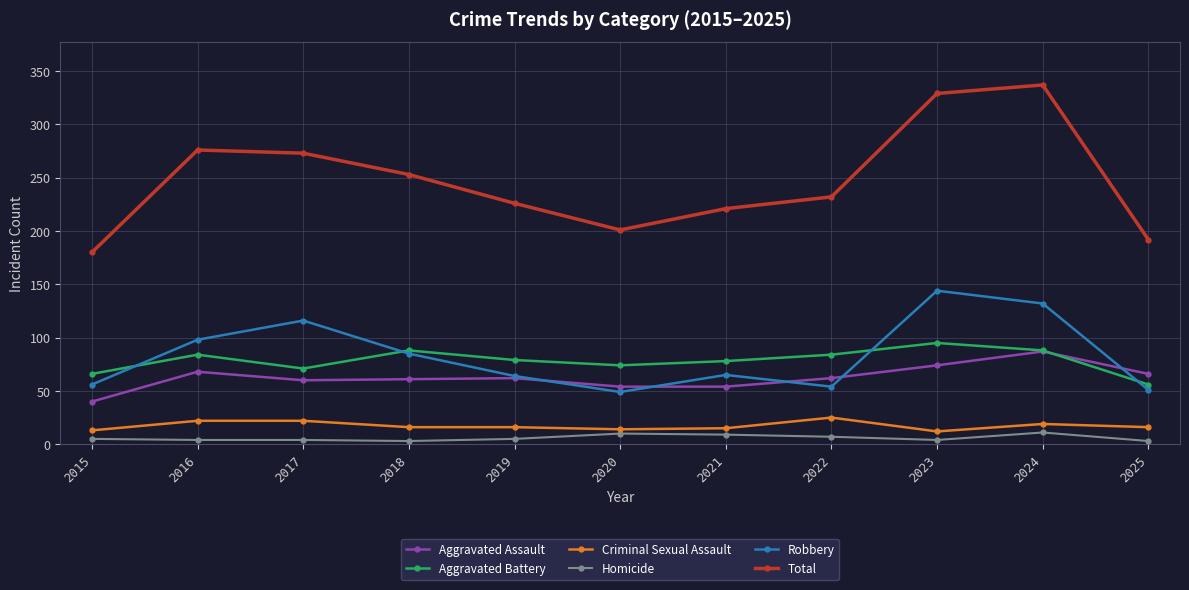

Does the chart have visible grid lines?

Yes